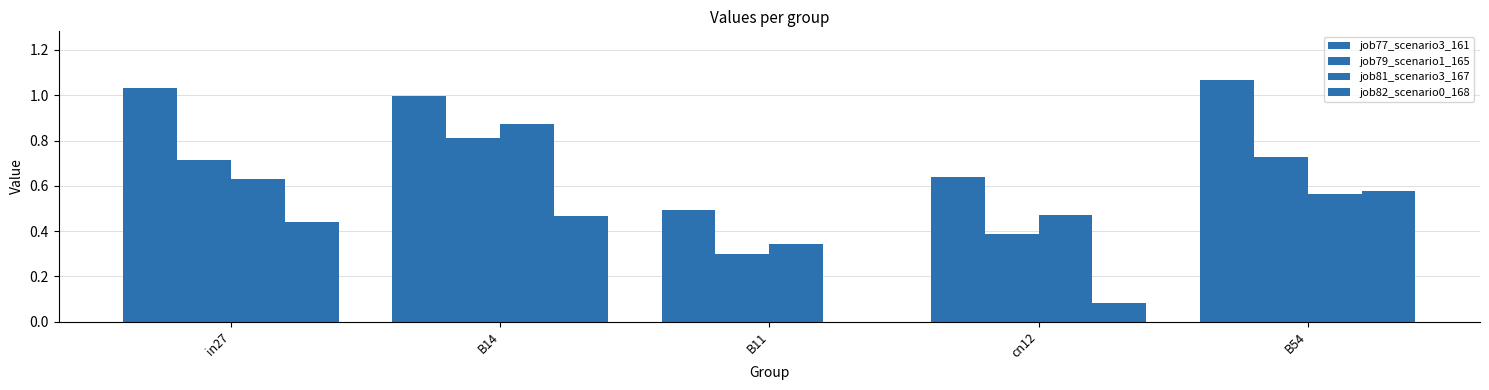

What is the highest value of the job77_scenario3_161 series?

1.1